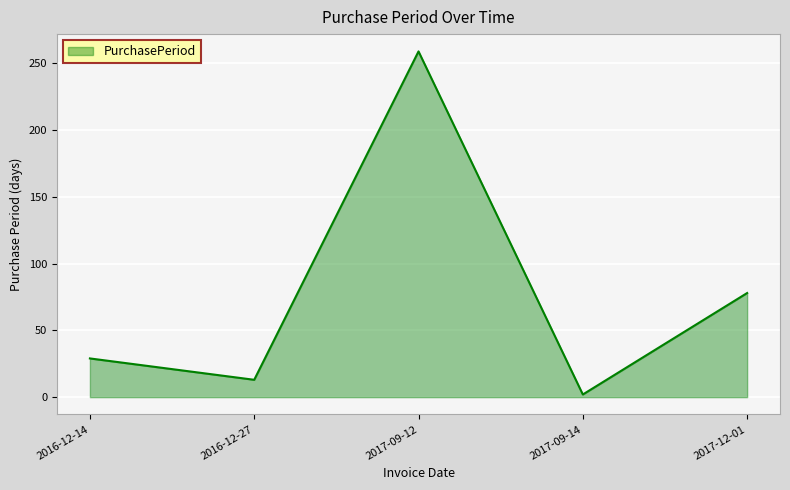

What is the change in value from 2017-09-12 to 2017-09-14?

-257